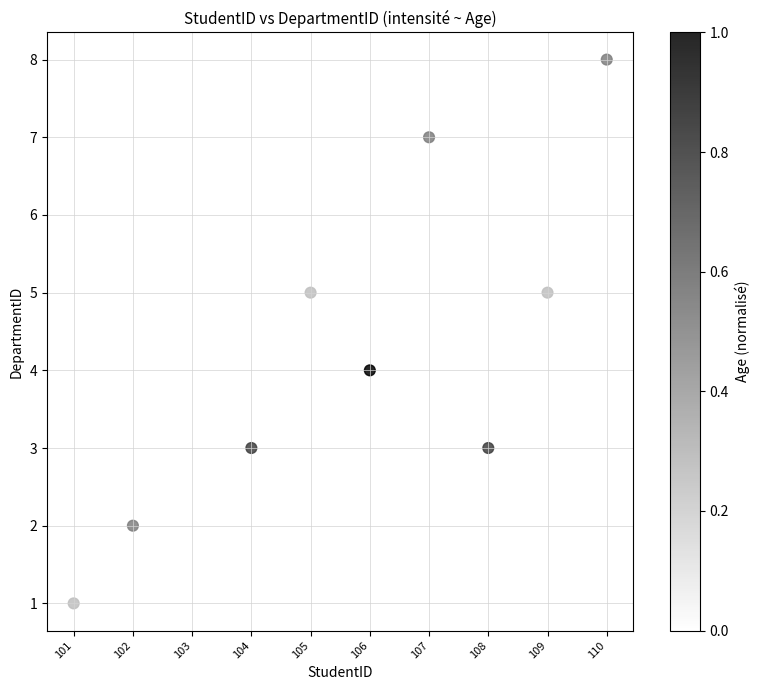

What is the average Y value?

4